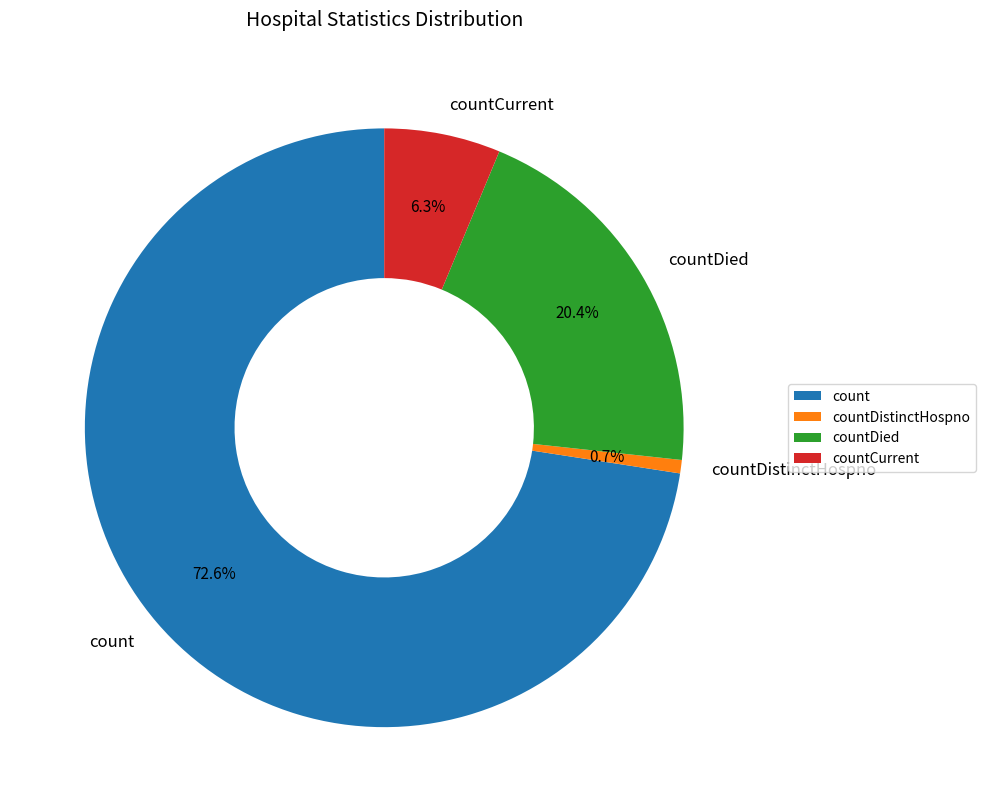

What is the total percentage of count and countDied?

93.0%